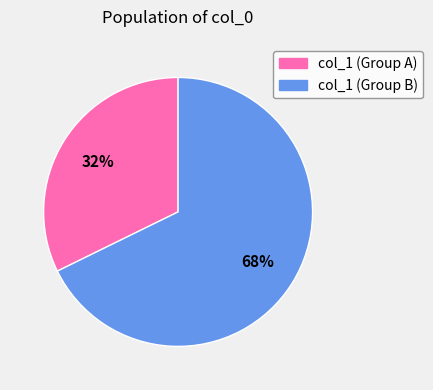

Which has a higher value, col_1 (Group B) or col_1 (Group A)?

col_1 (Group B)